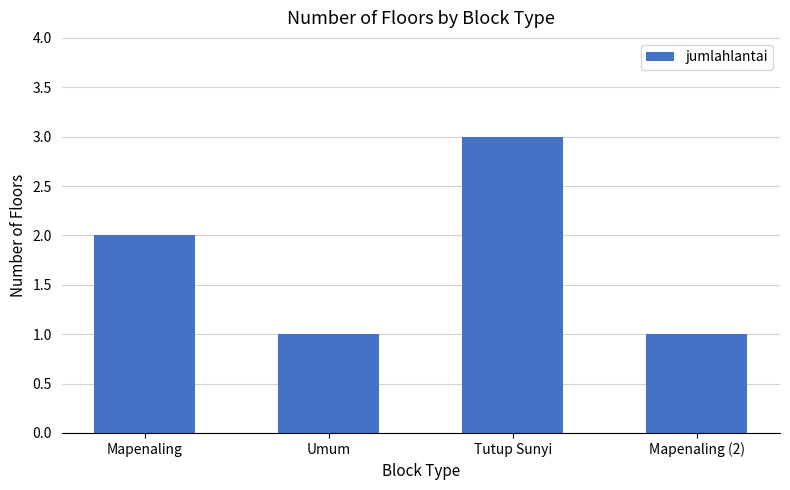

Read the value at Tutup Sunyi.

3